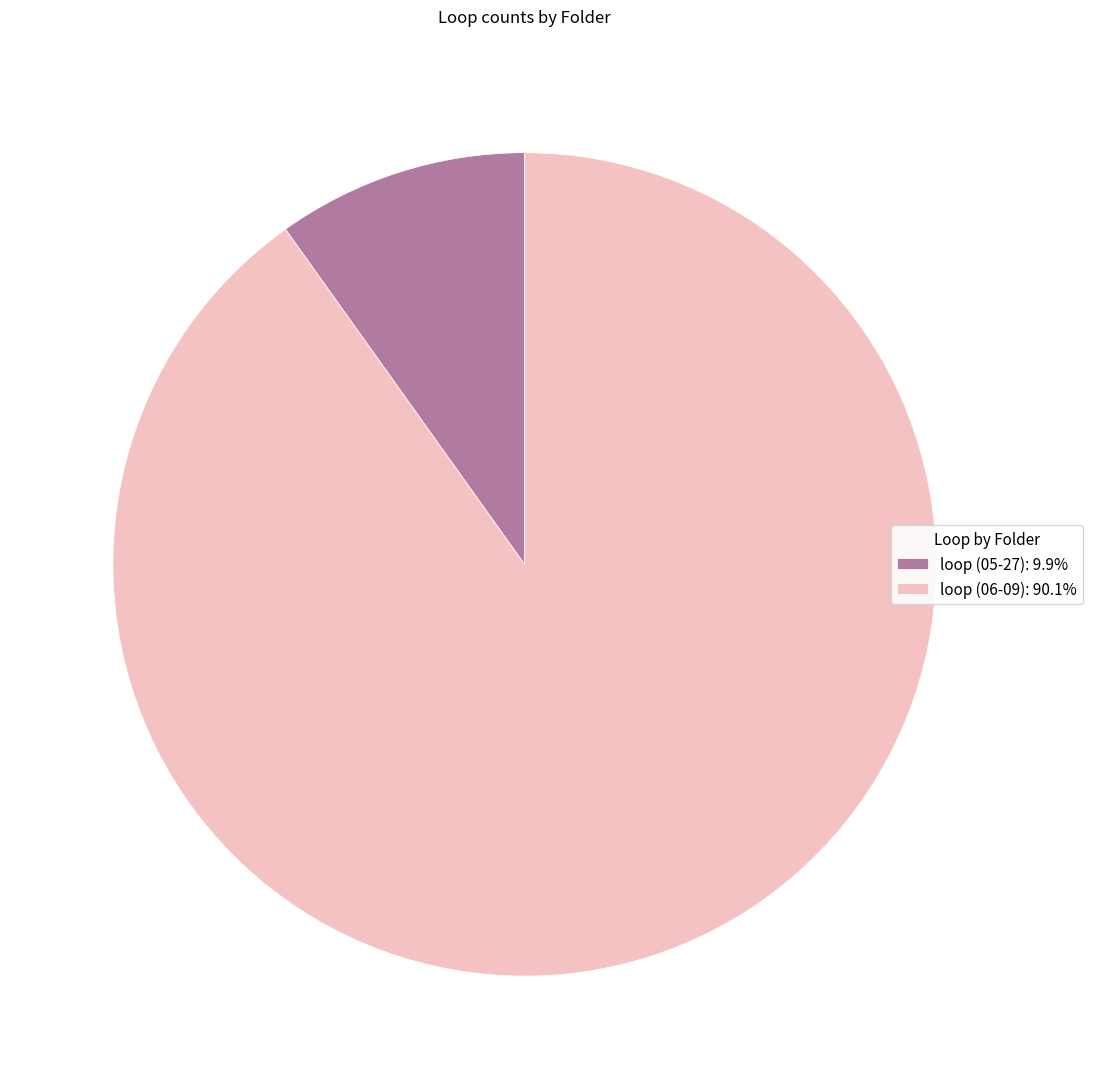

What is the ratio of the value at loop (06-09): 90.1% to the value at loop (05-27): 9.9%?

9.1